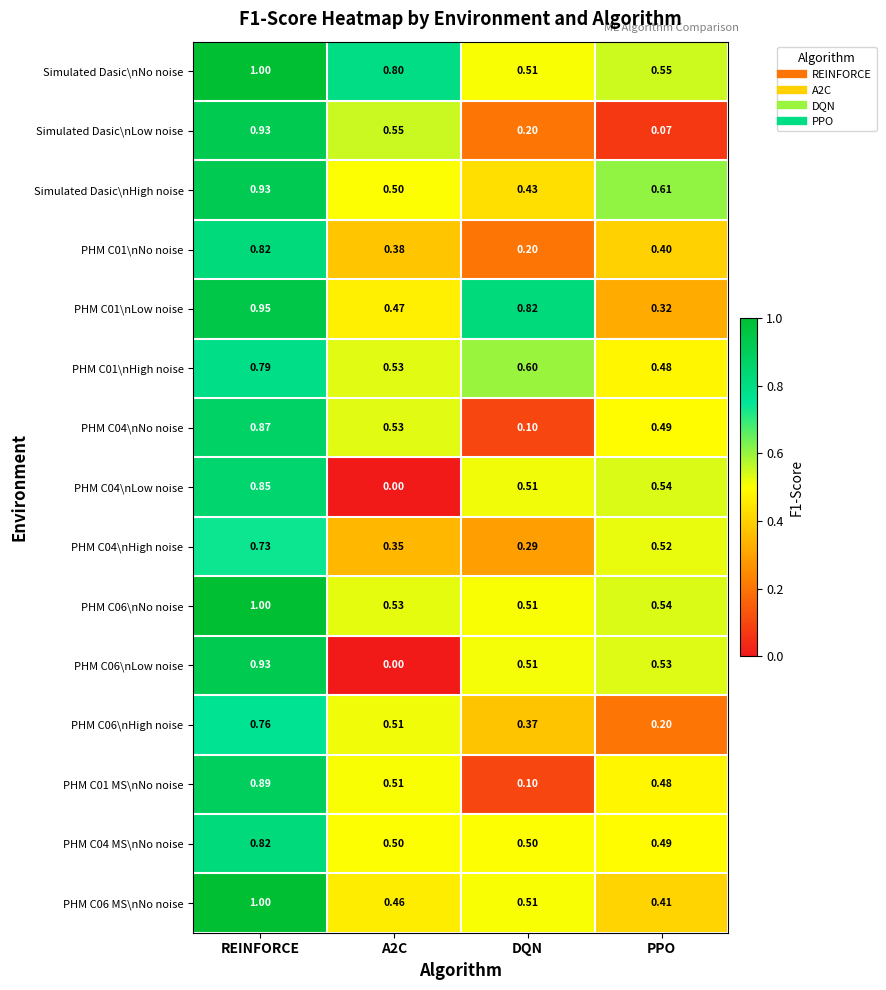

At which label does Simulated Dasic\nNo noise reach its minimum?

DQN